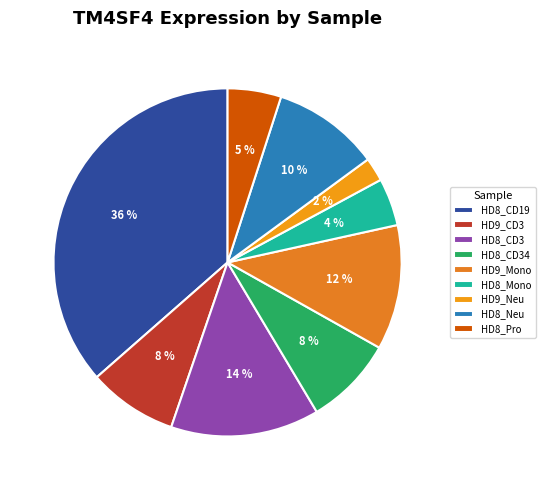

Is there any slice that represents more than half of the pie?

No